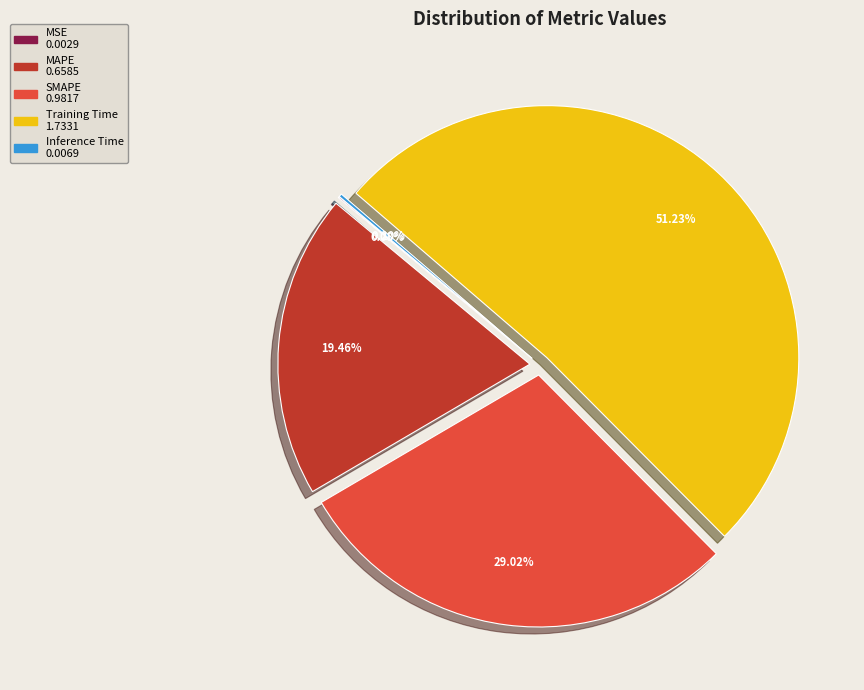

Combined, do MAPE and Training Time account for over 50%?

Yes